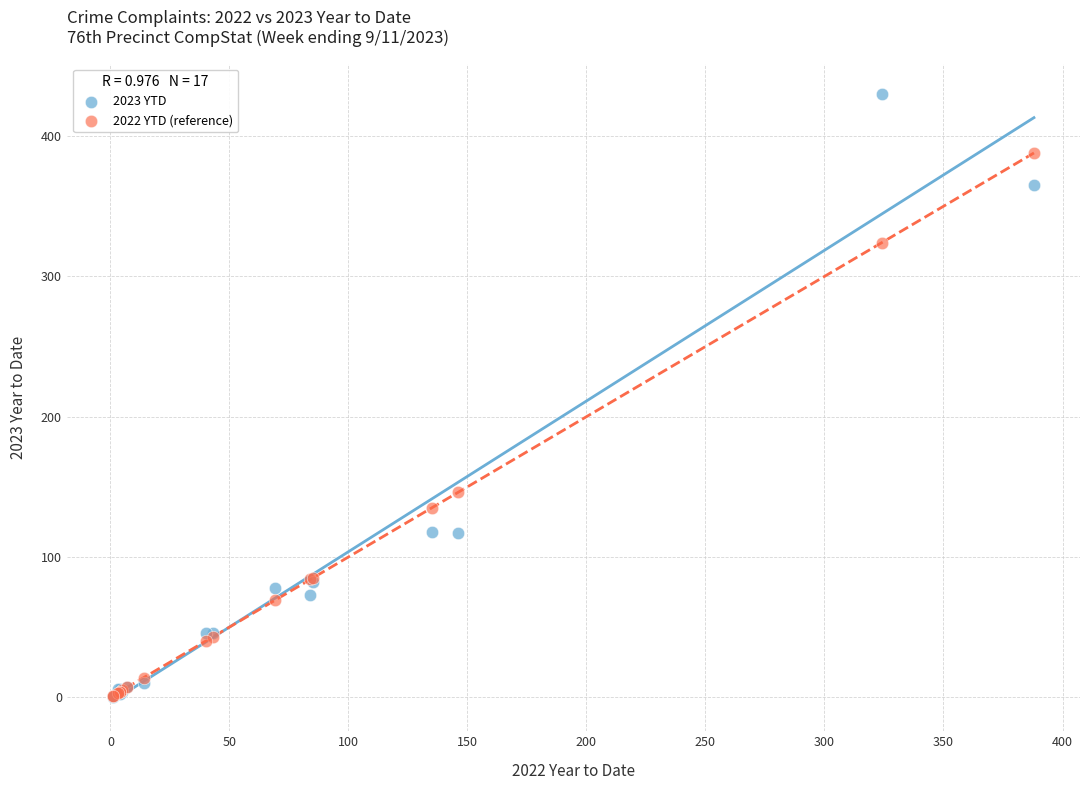

In the 2023 YTD series, what Y value is closest to 215?

118